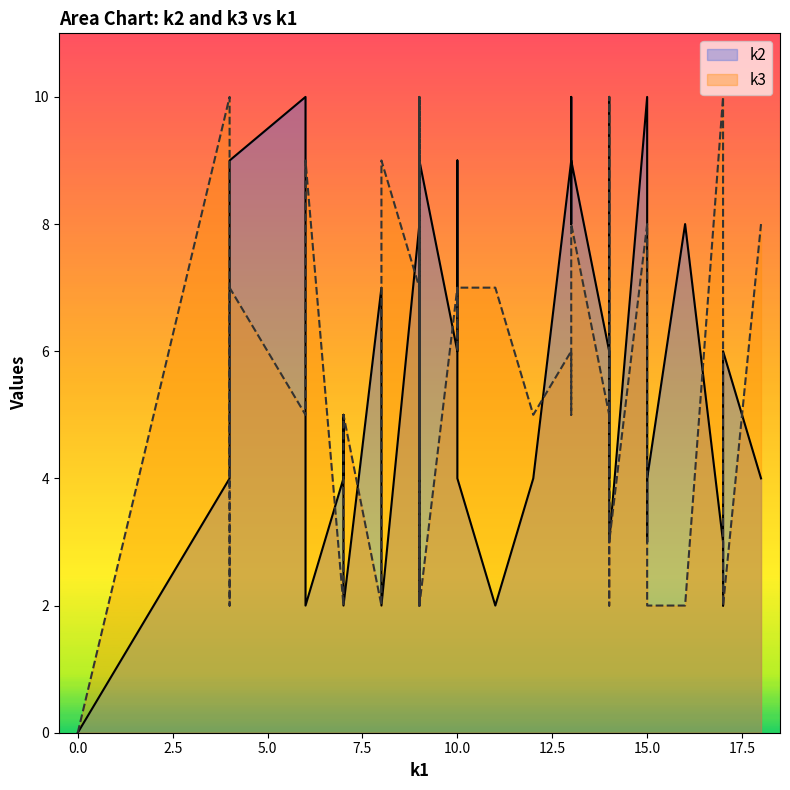

Read the k3 value at i11.

6